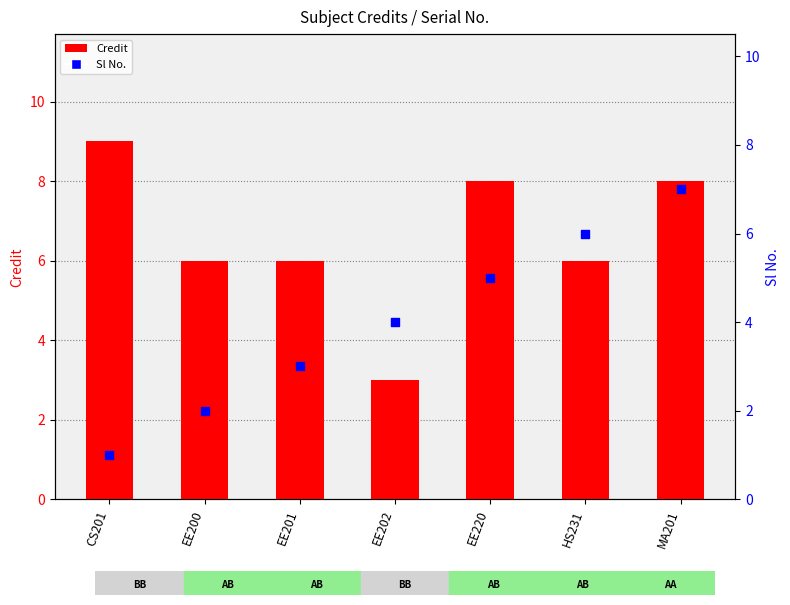

Is the value of Credit at EE201 greater than the value of Sl No. at HS231?

No